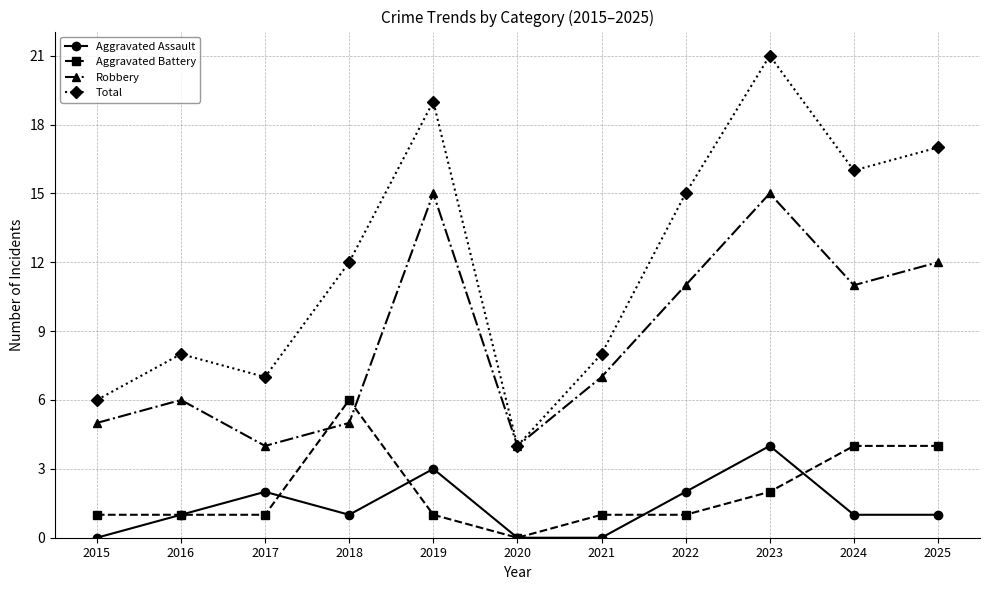

What is the total value across all series at 2025?

34